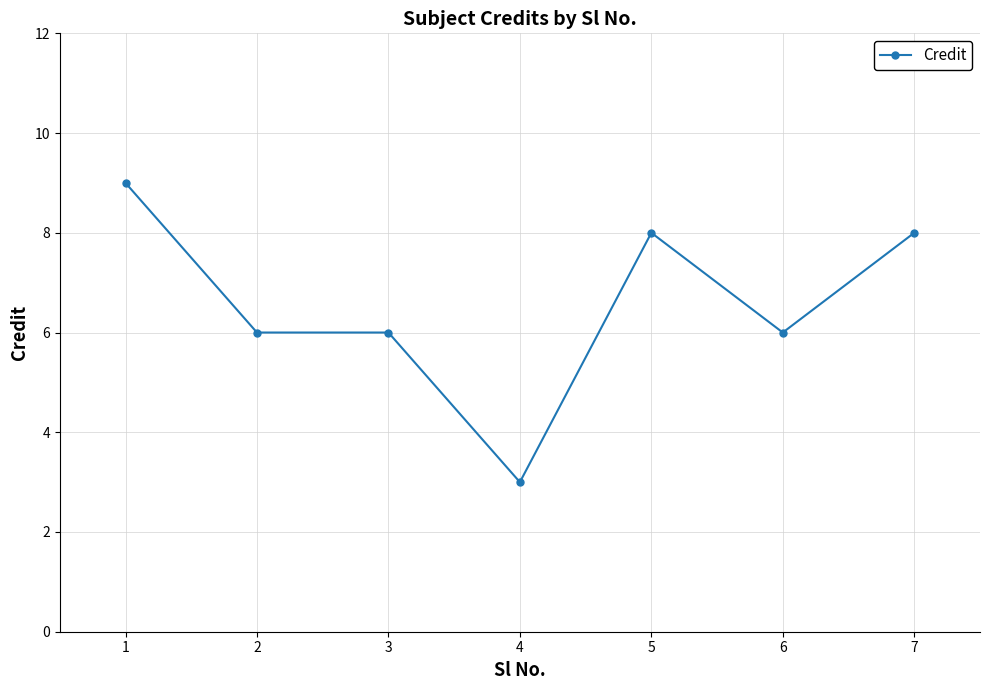

What is the value of the 2nd point from the left?

6